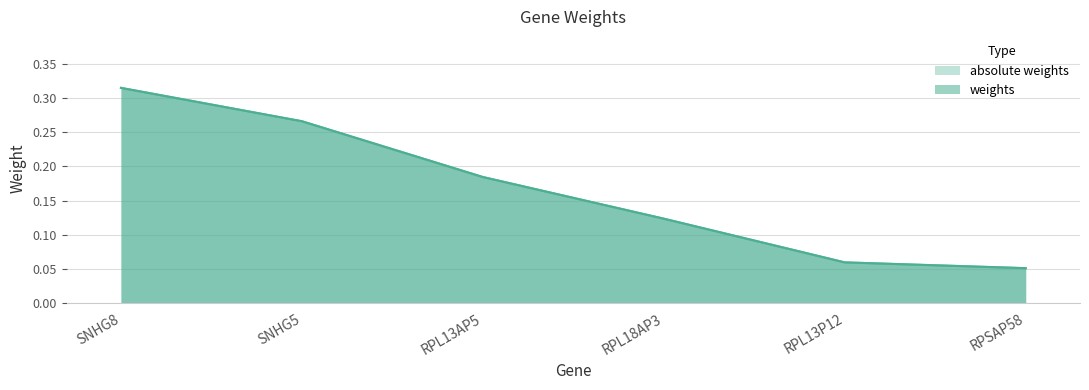

Which series has the largest range (max minus min)?

weights